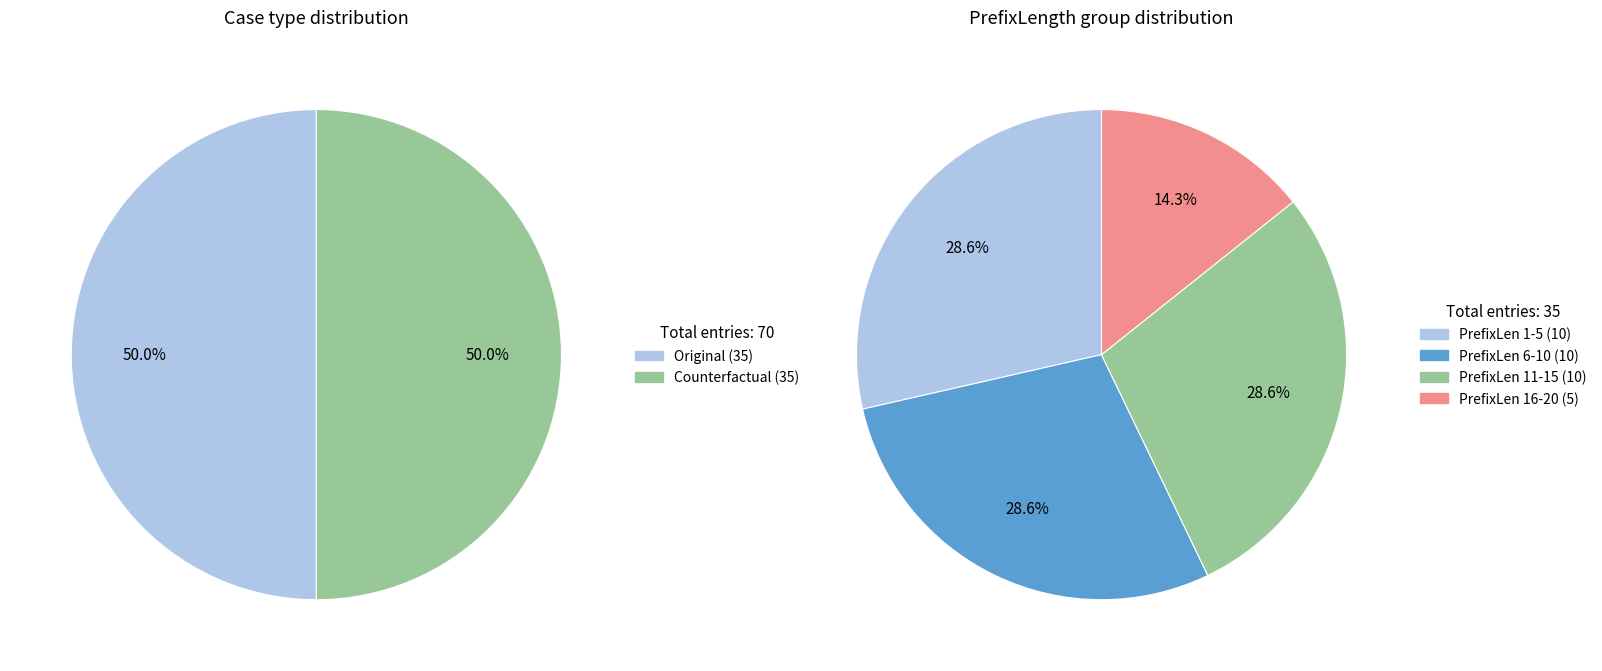

What percentage is the Counterfactual slice, to the nearest percent?

50%